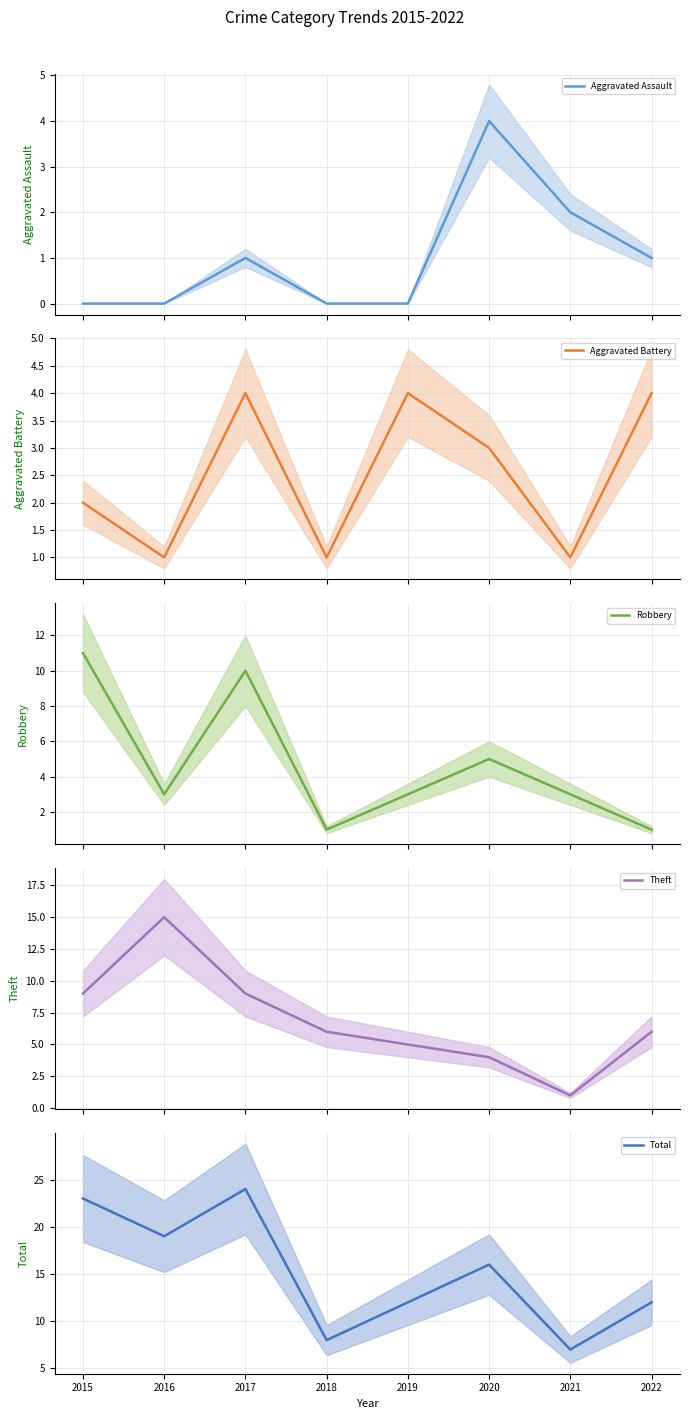

At which category does Robbery reach its first local peak?

2017